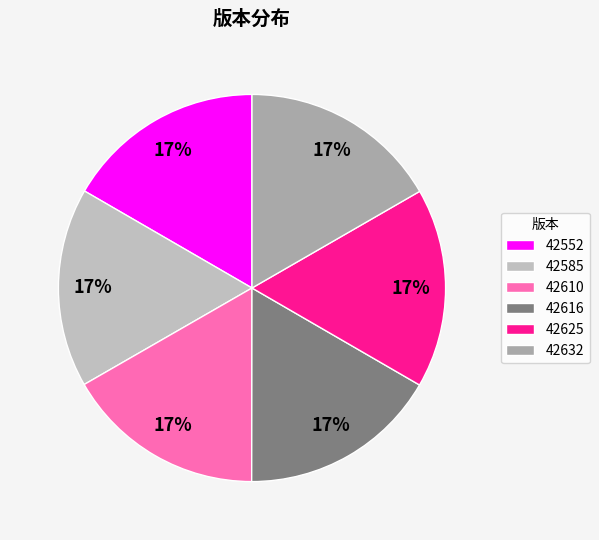

Combined, do 42632 and 42585 account for over 50%?

No